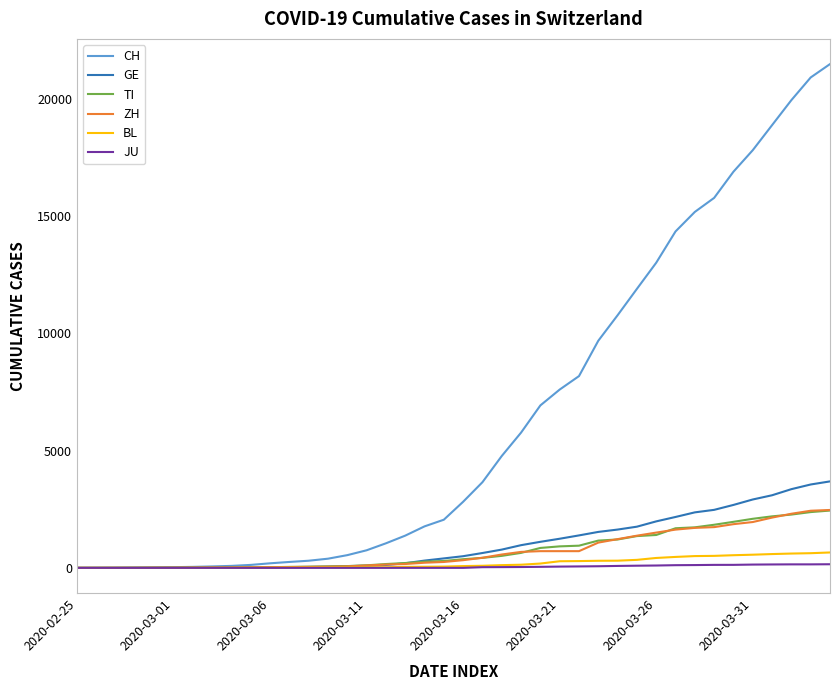

Does the chart display data point markers on the line(s)?

No